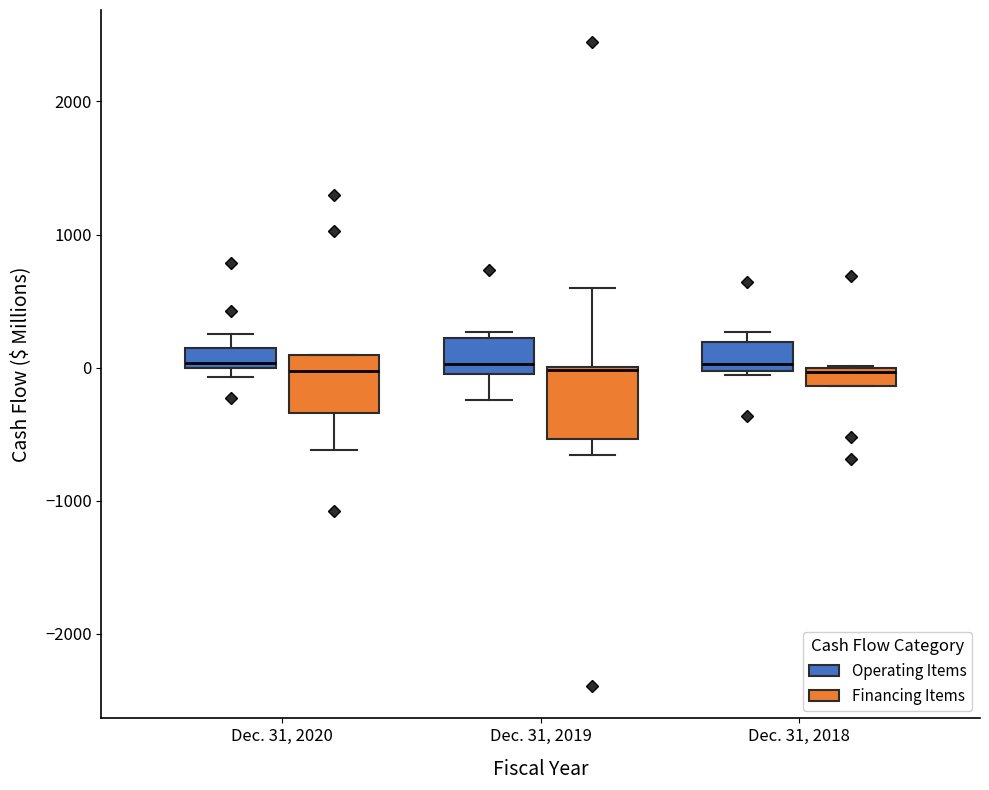

Where is the upper edge of the box for Dec. 31, 2018 (Operating Items) on the y-axis? The values are not printed on the chart, so give them approximately, as read against the axis.

200